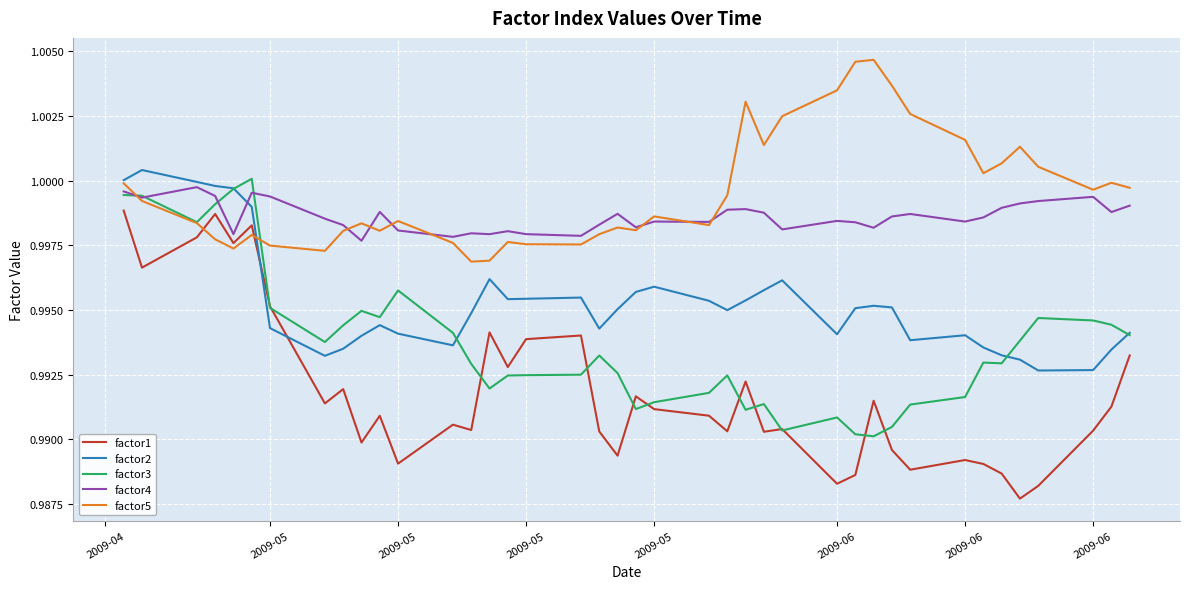

True or false: factor4 and factor2 intersect in this chart.

True